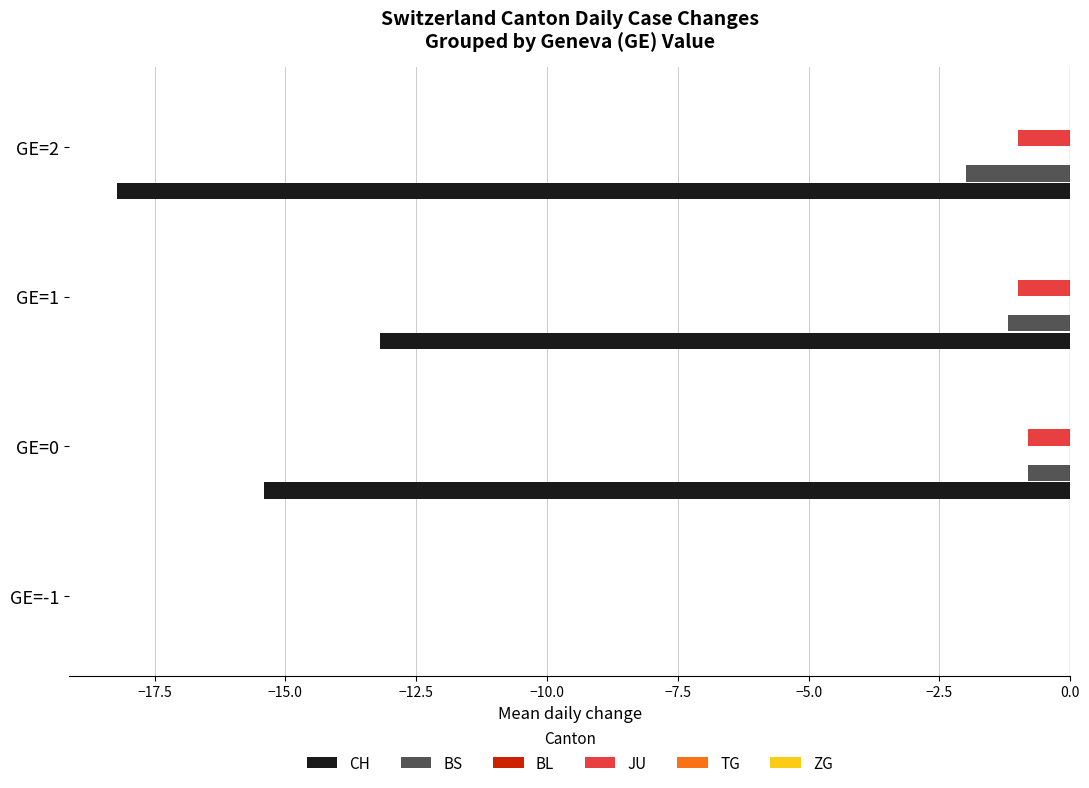

True or false: CH has a value of -15.4 at GE=0.

True